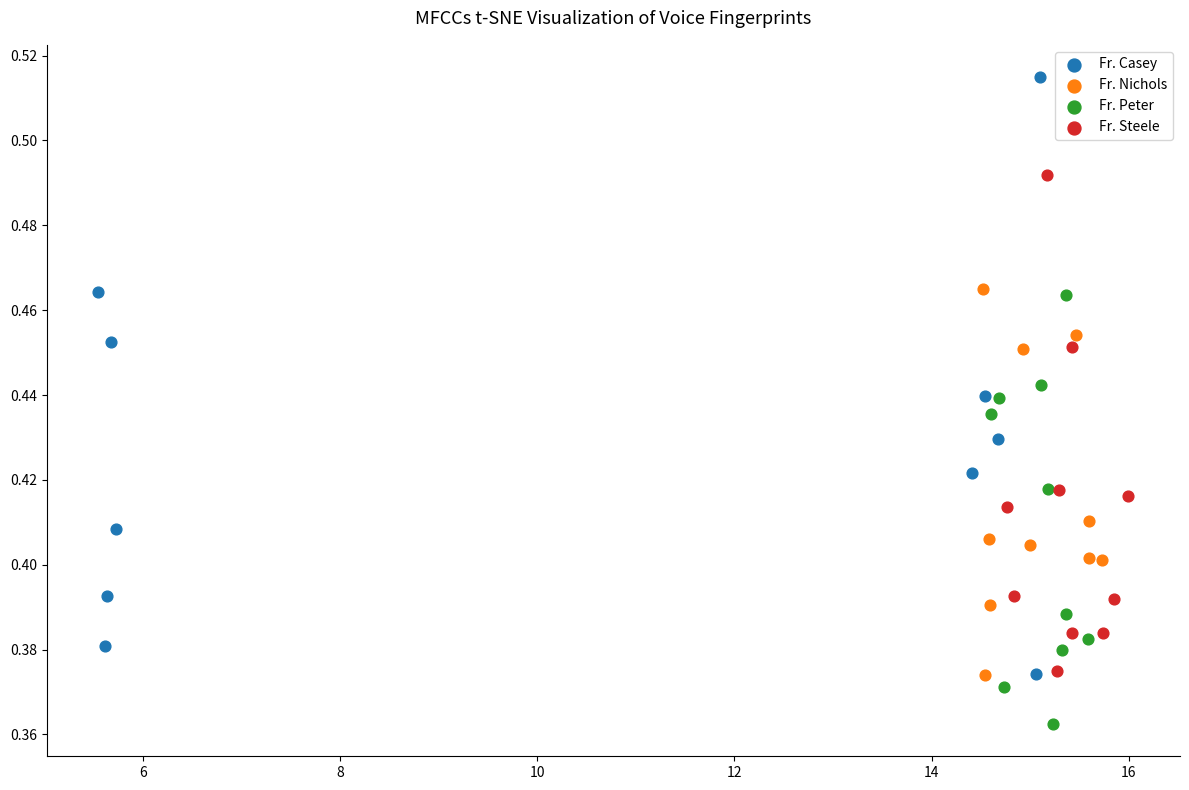

Which series contains the highest Y value?

Fr. Casey